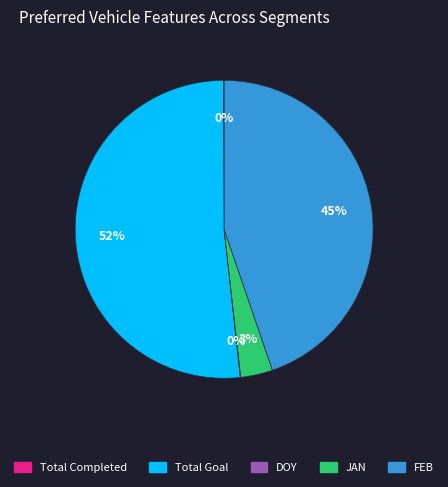

Combined, do FEB and Total Goal account for over 50%?

Yes